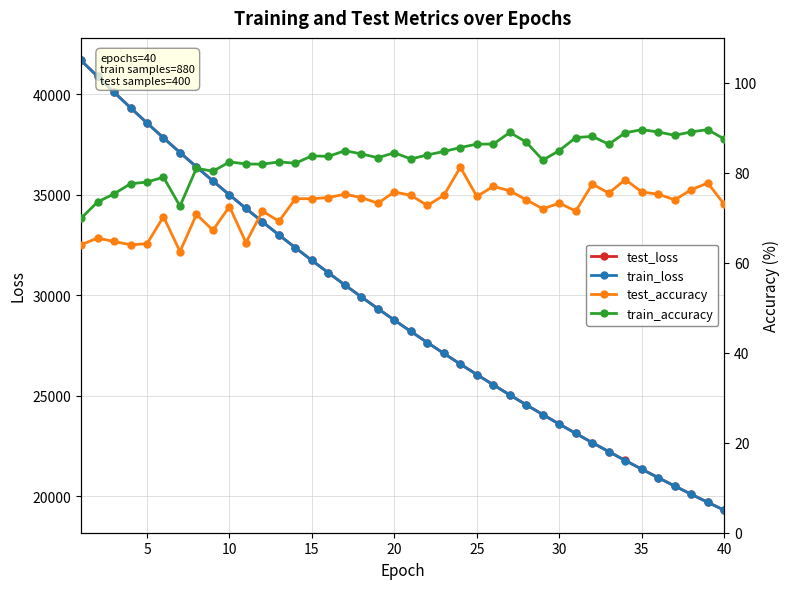

Does the chart have visible grid lines?

Yes